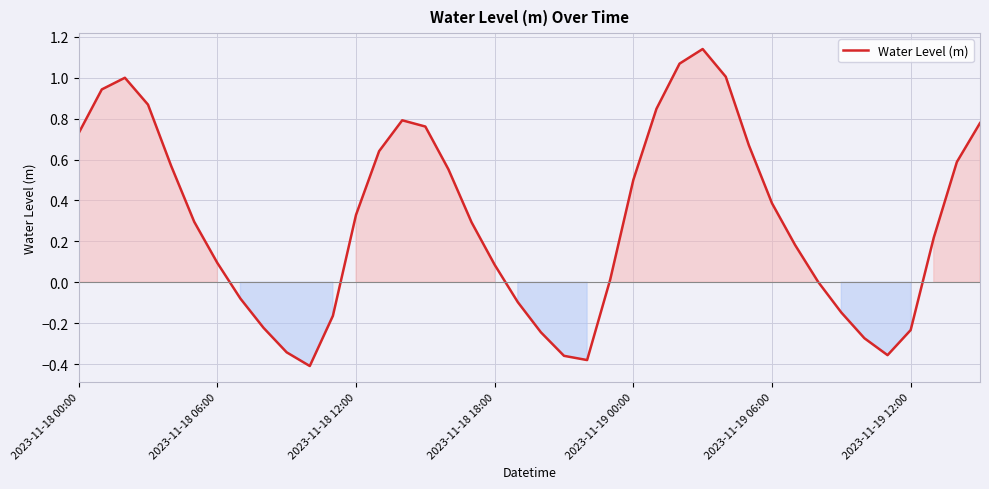

How many lines are shown in the chart?

1